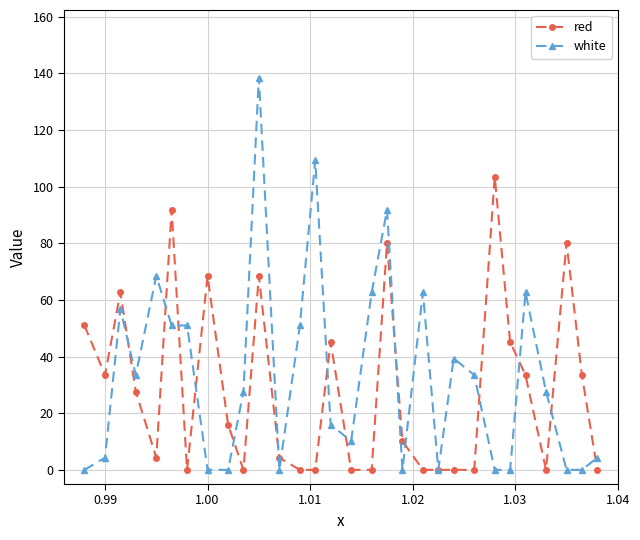

At how many categories does at least one series exceed 58?

12